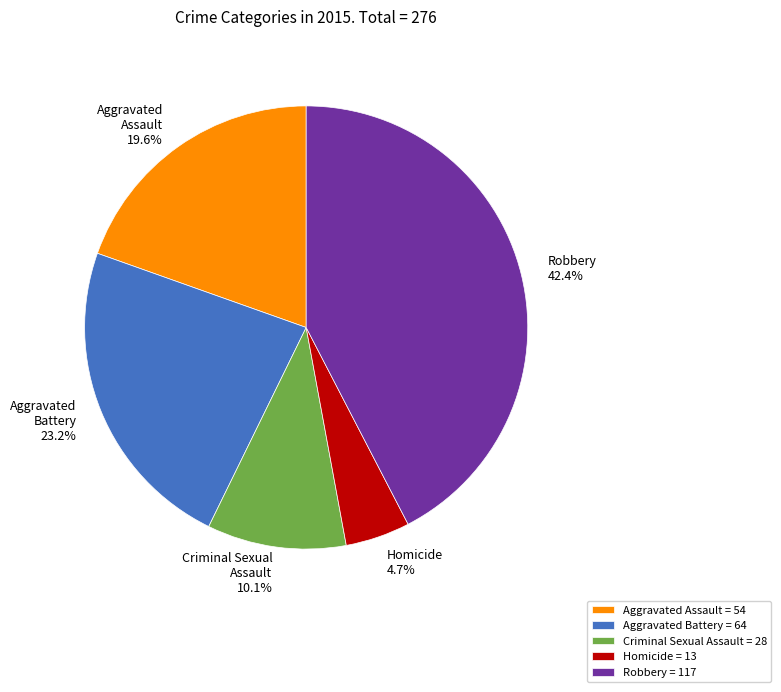

Combined, do Homicide and Aggravated Battery account for over 50%?

No